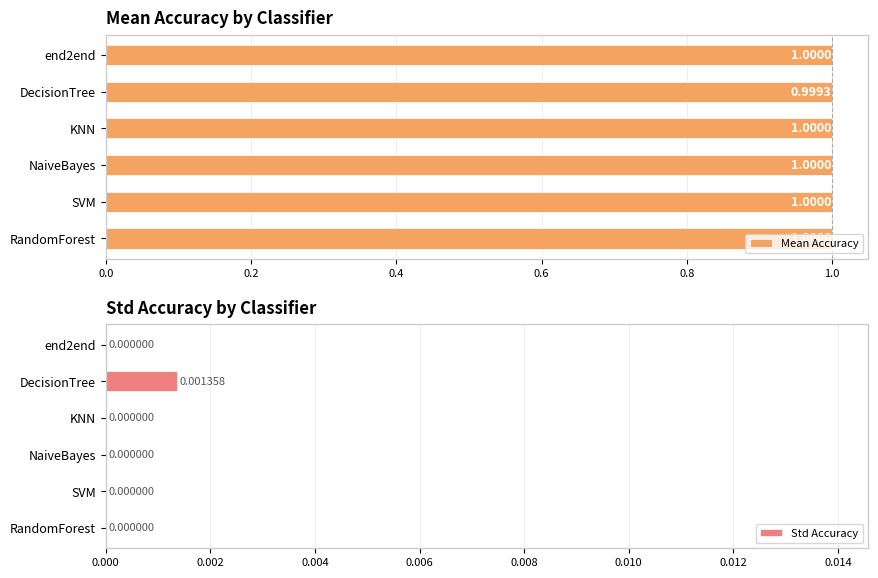

The value of Std Accuracy at SVM is 0.0. True or false?

True